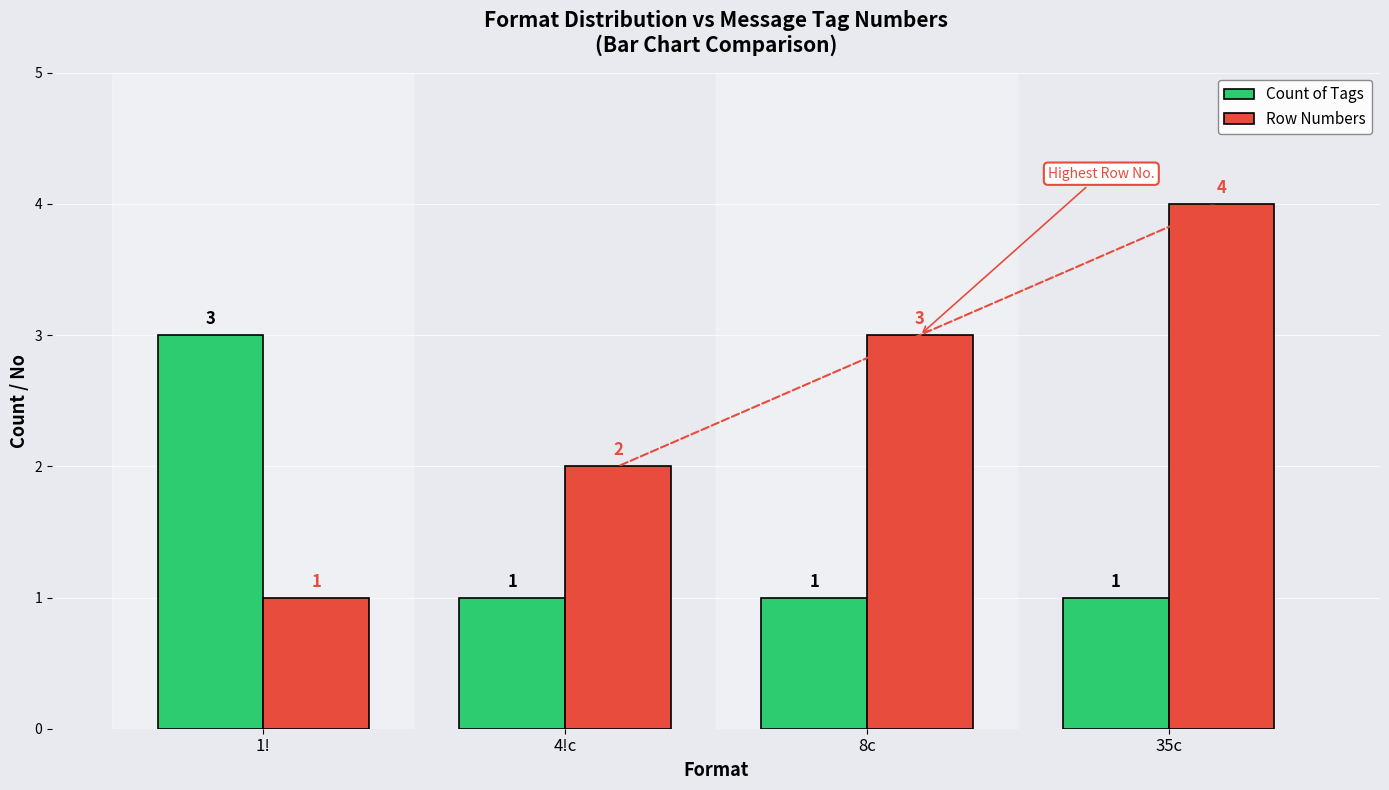

Count the number of data series in this chart.

2